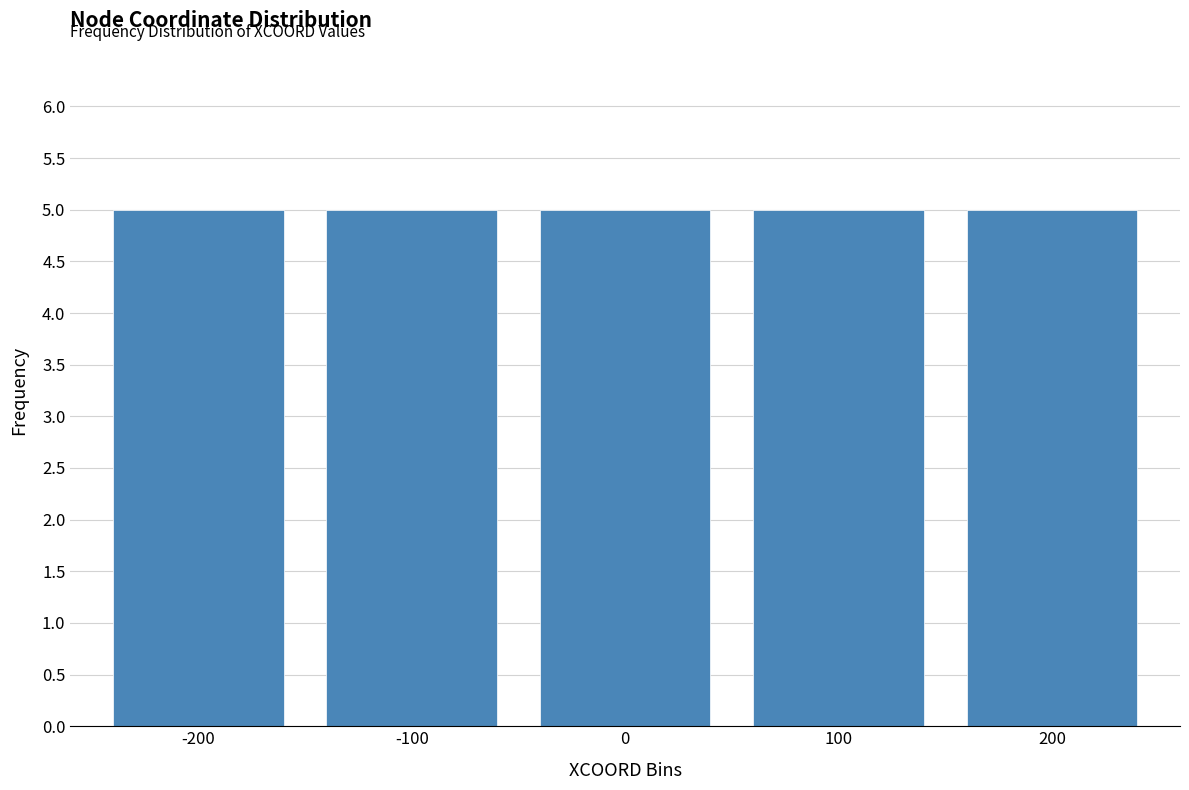

Reading left to right, transcribe this chart: for each bar, give the range it covers on the x-axis and its height. The values are not printed on the chart, so give them approximately, as read against the axis.

-250 to -150: 5
-150 to -50: 5
-50 to 50: 5
50 to 150: 5
150 to 250: 5